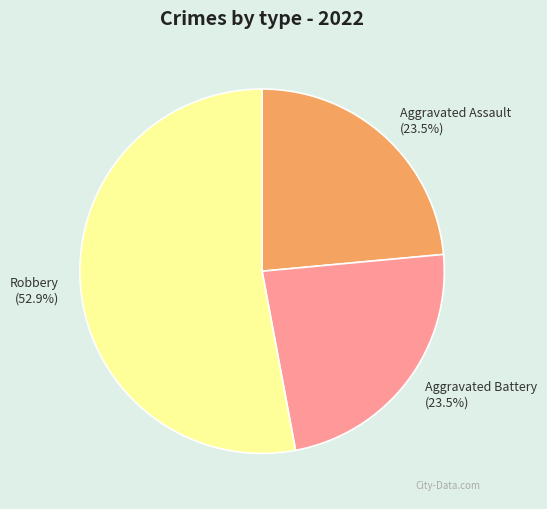

How many slices are in this pie chart?

3